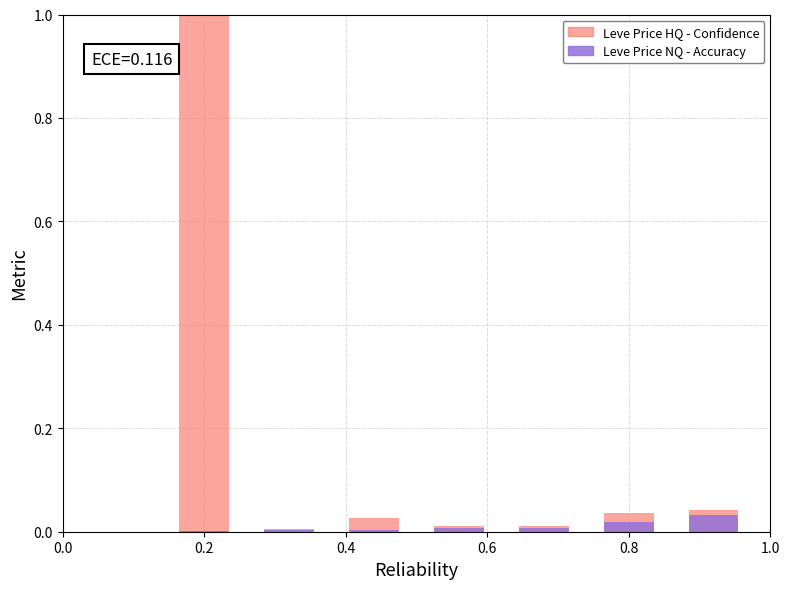

The Leve Price NQ - Accuracy series shows 0.0 at 0.6. True or false?

True